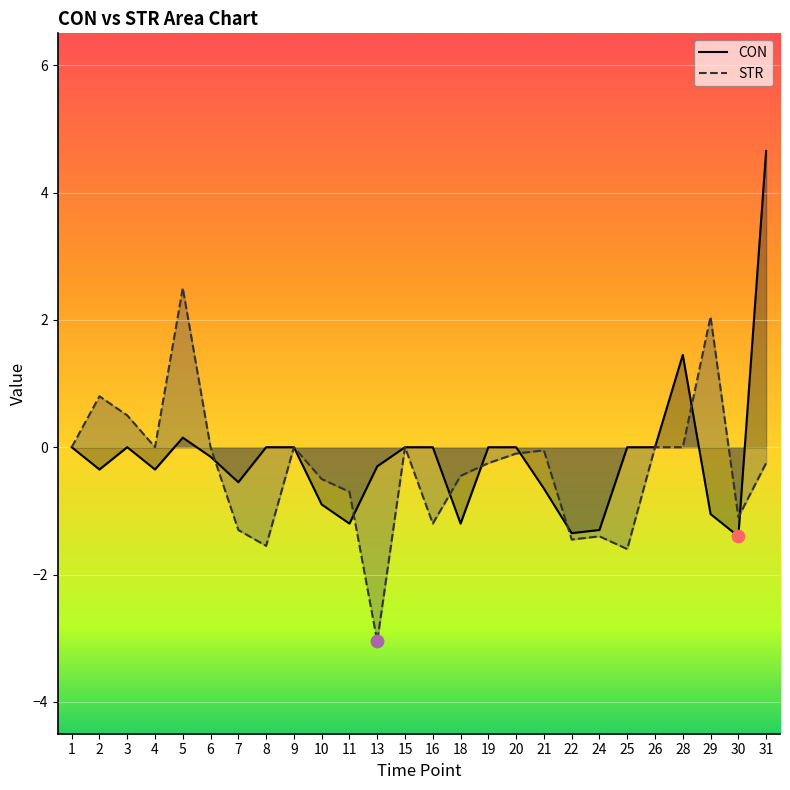

Which series has the largest total across all categories?

CON